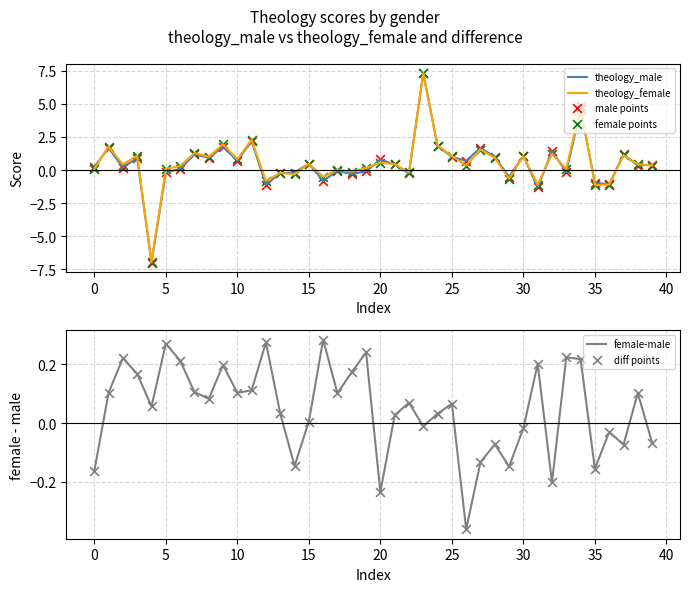

Which series contains the highest Y value?

theology_male